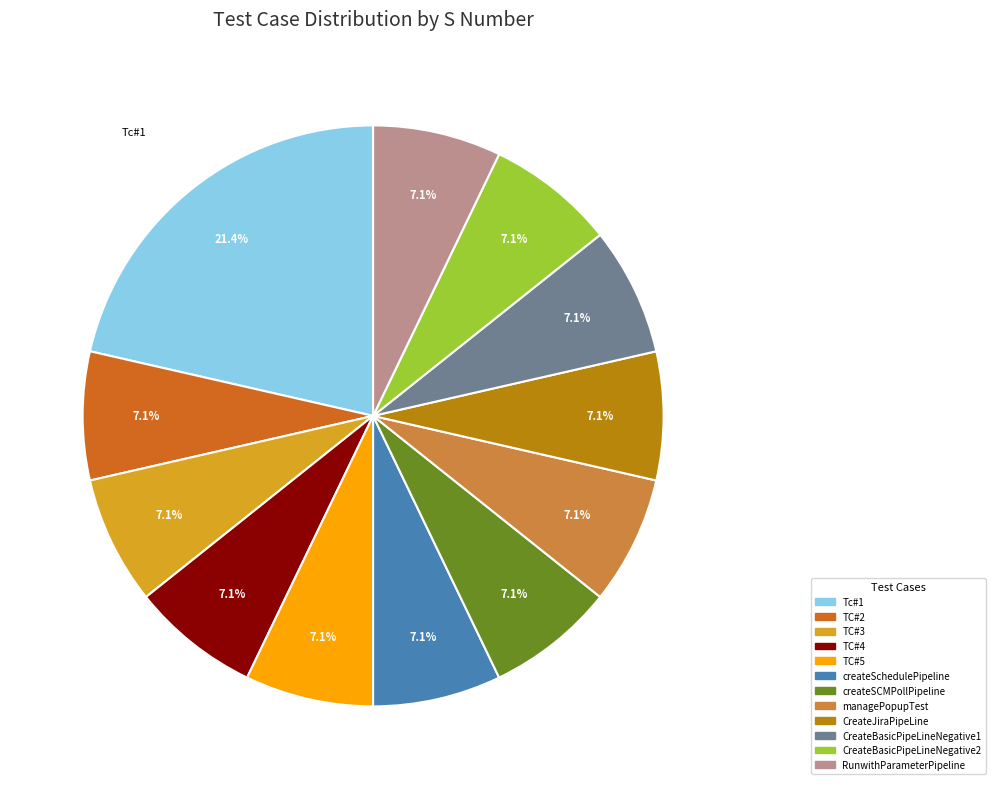

Count the number of slices in the pie.

12